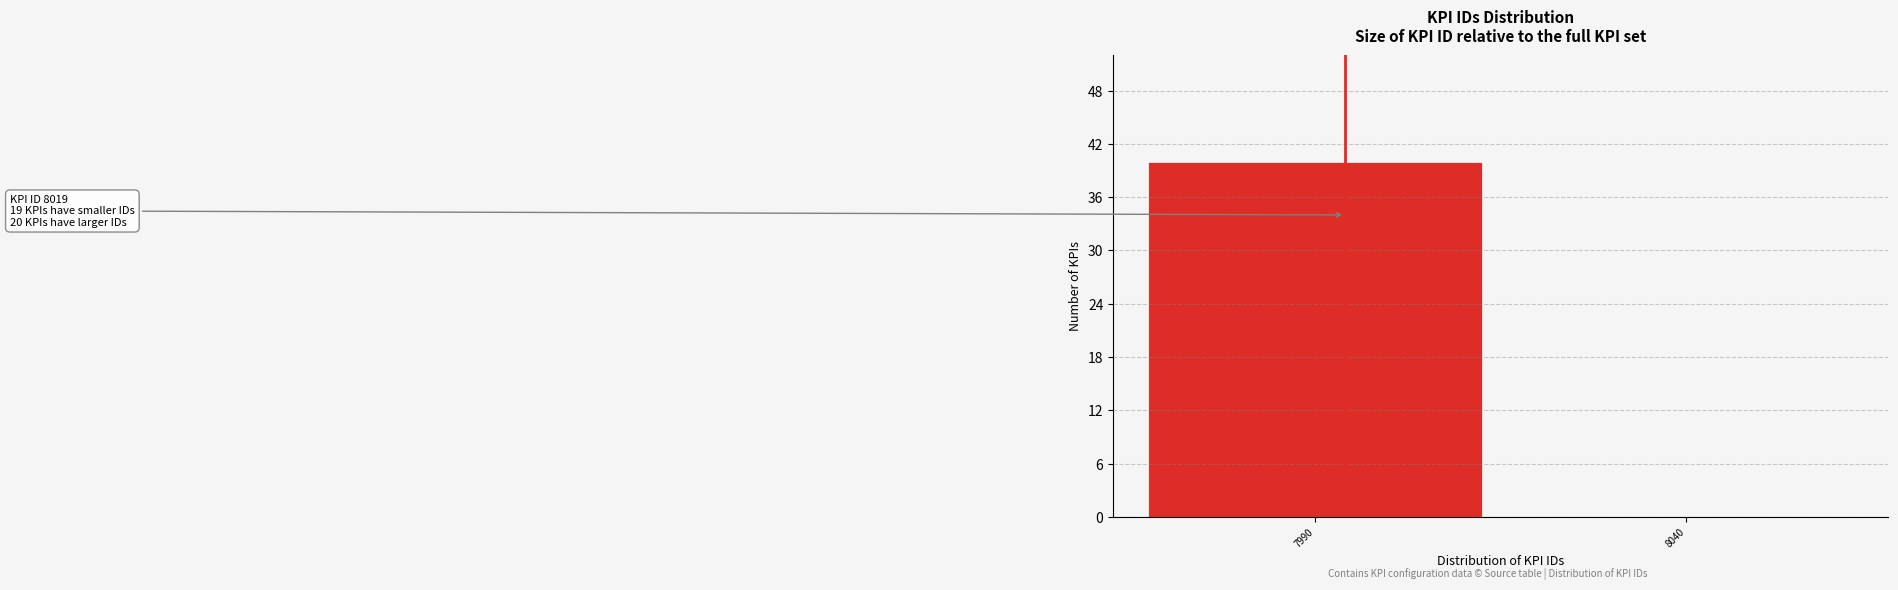

Reading right to left, list all the values displayed in this chart.

8040=0	7990=40